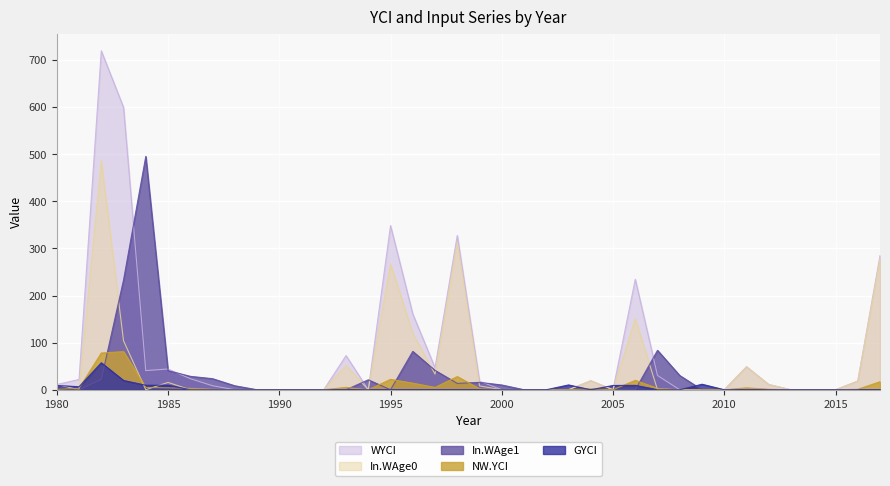

How many data points does each series have?

38